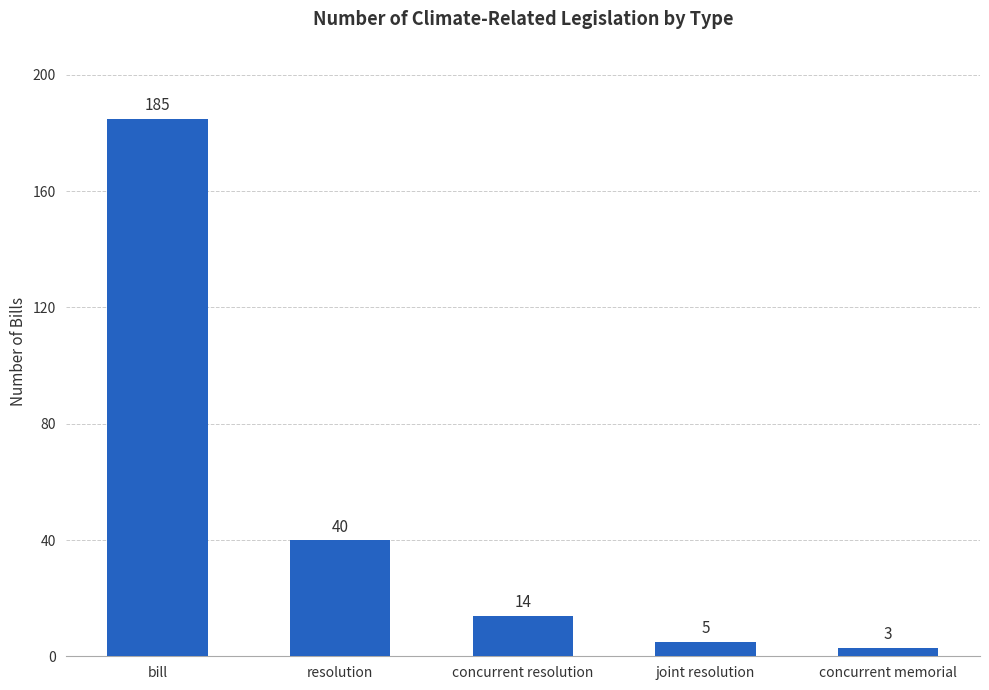

The chart shows a value of 292 at bill. True or false?

False